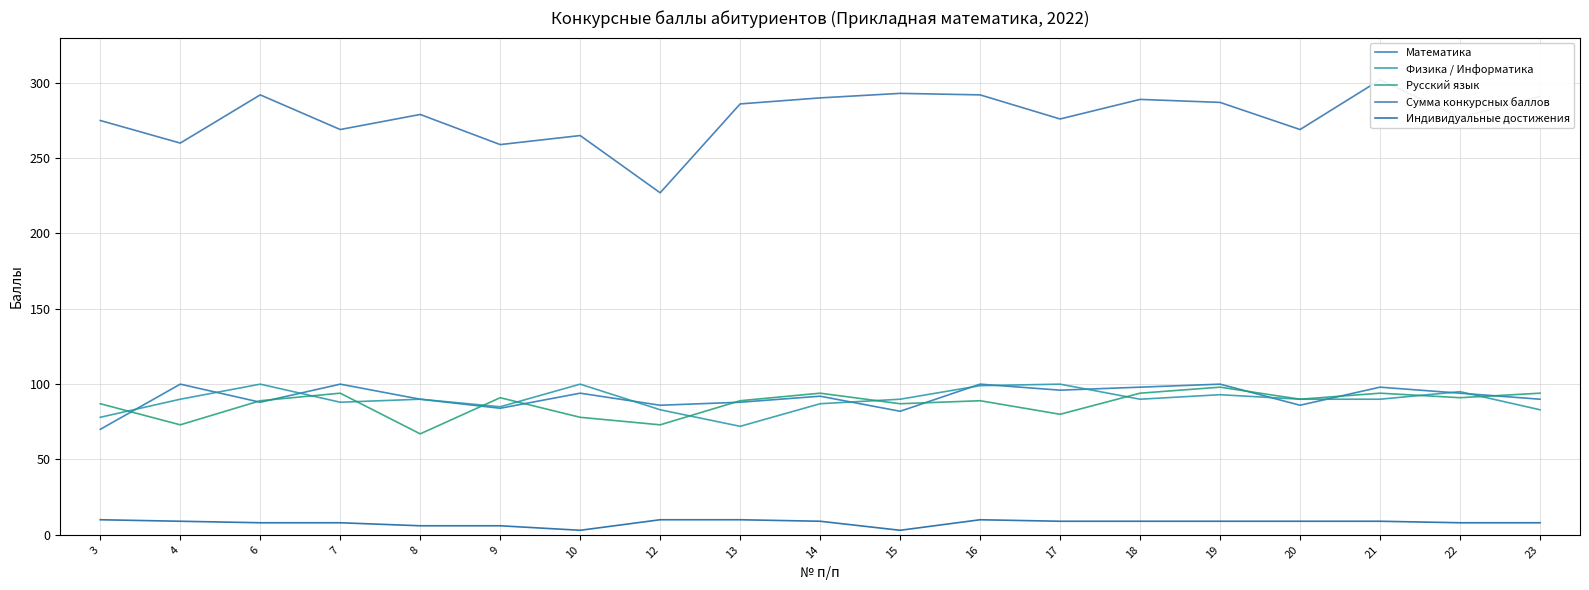

In Математика, how many points are lower than both neighbors (excluding endpoints)?

6